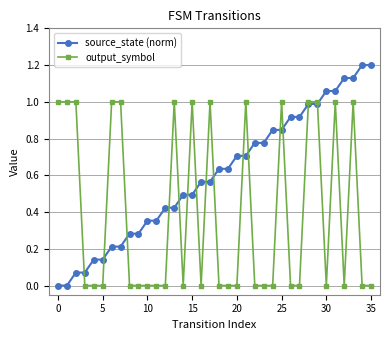

What is the value of the source_state (norm) point at the 22nd from the left?

0.7